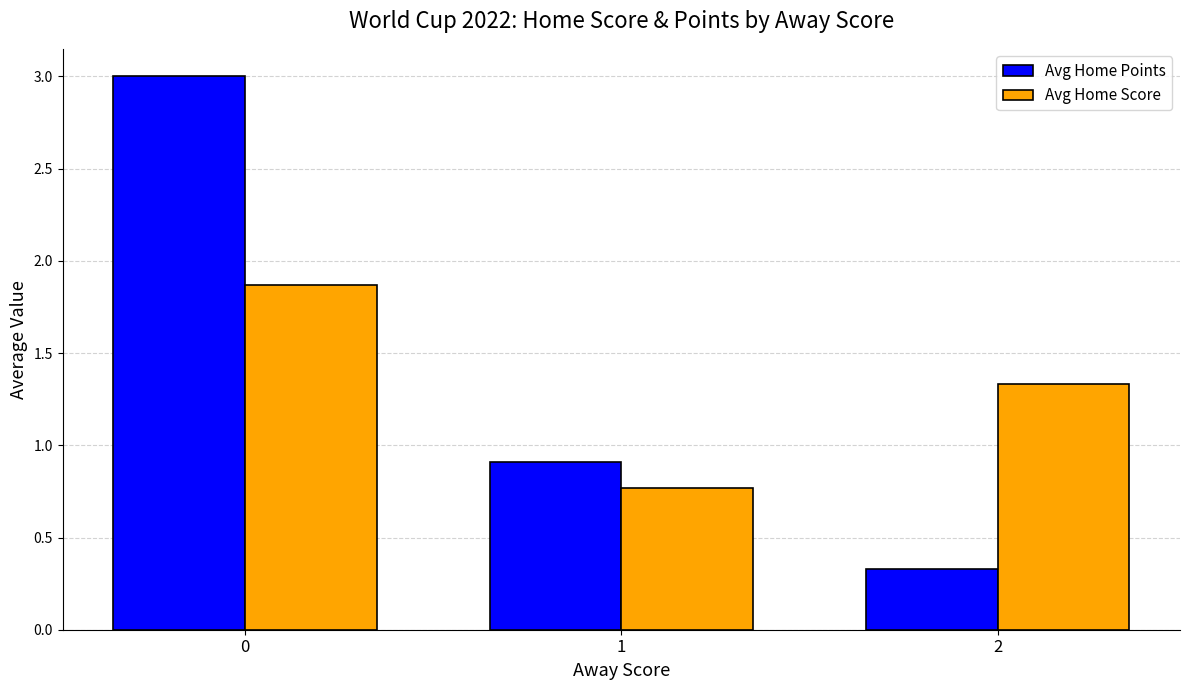

How many bars are there in each group?

2